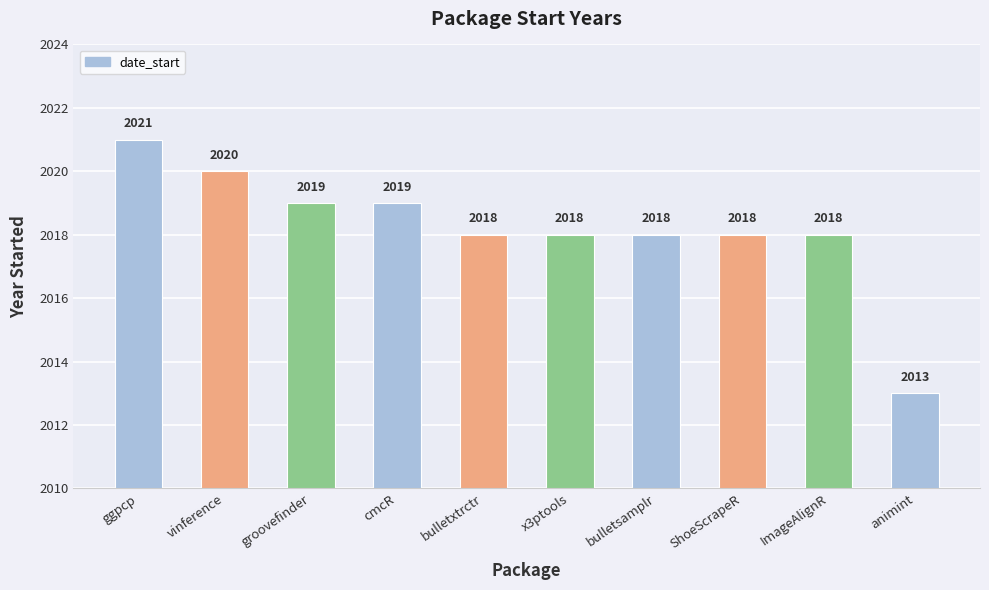

Reading left to right, transcribe all the data shown in this chart.

ggpcp=2021	vinference=2020	groovefinder=2019	cmcR=2019	bulletxtrctr=2018	x3ptools=2018	bulletsamplr=2018	ShoeScrapeR=2018	ImageAlignR=2018	animint=2013